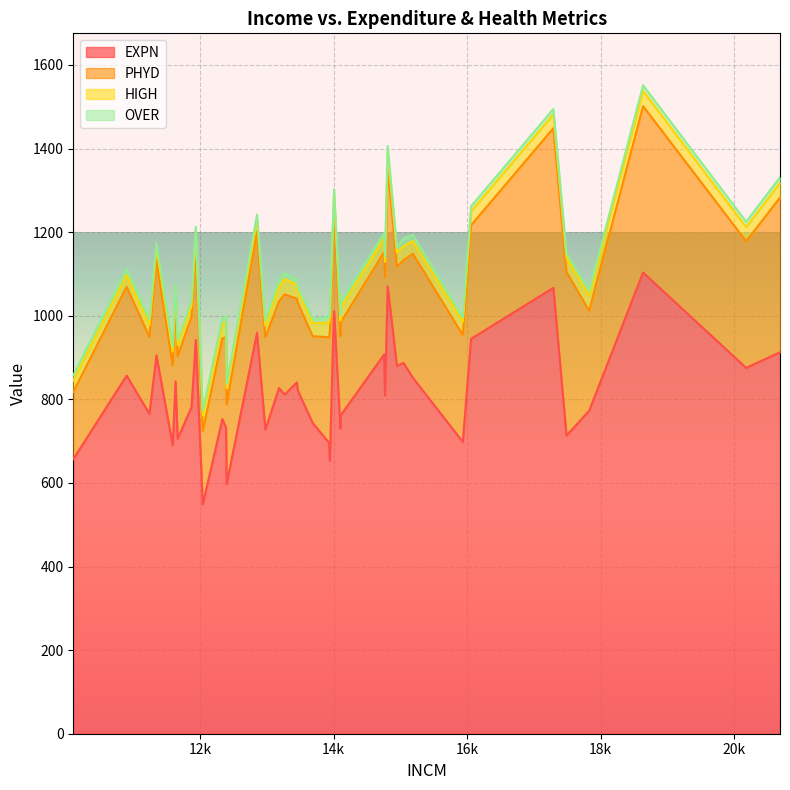

What is the value of the HIGH point at the 5th from the left?

30.6